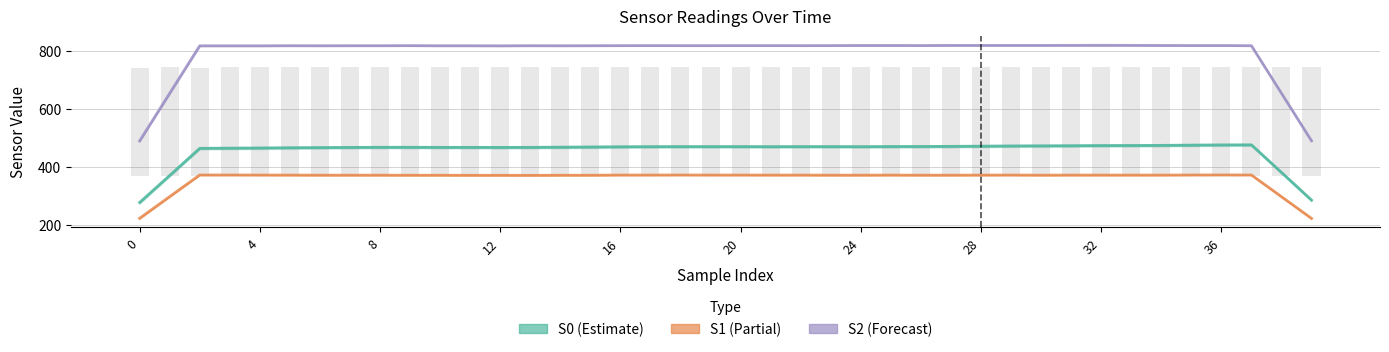

Rank the series by their maximum value, from highest to lowest.

S2, S0, S1